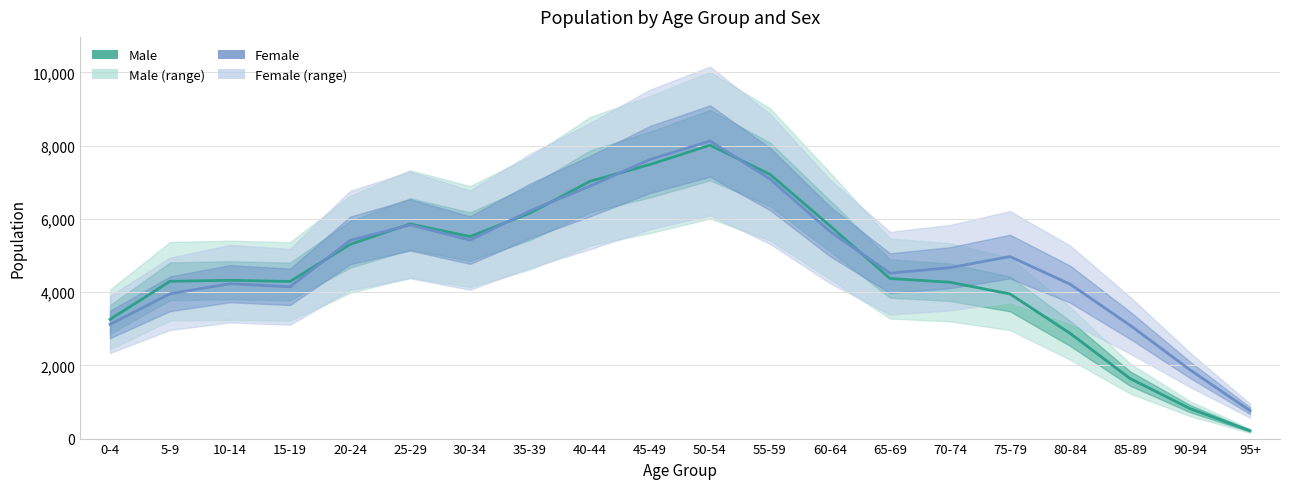

What is the value of the Female point at the 13th from the left?

5656